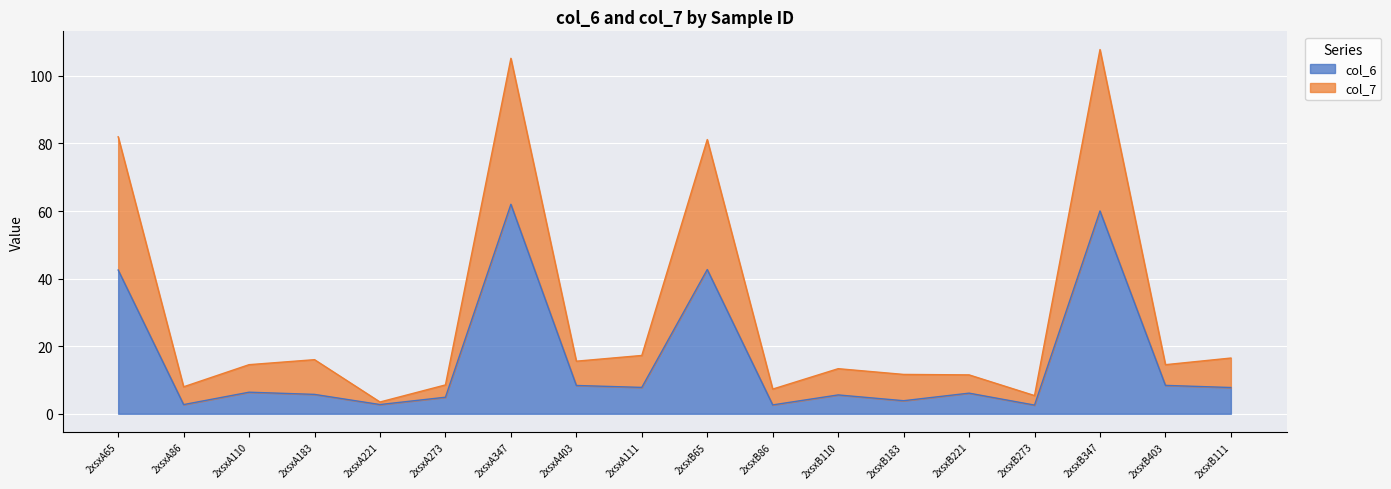

Is the value of col_7 at 2xsxB273 greater than the value of col_6 at 2xsxA347?

No